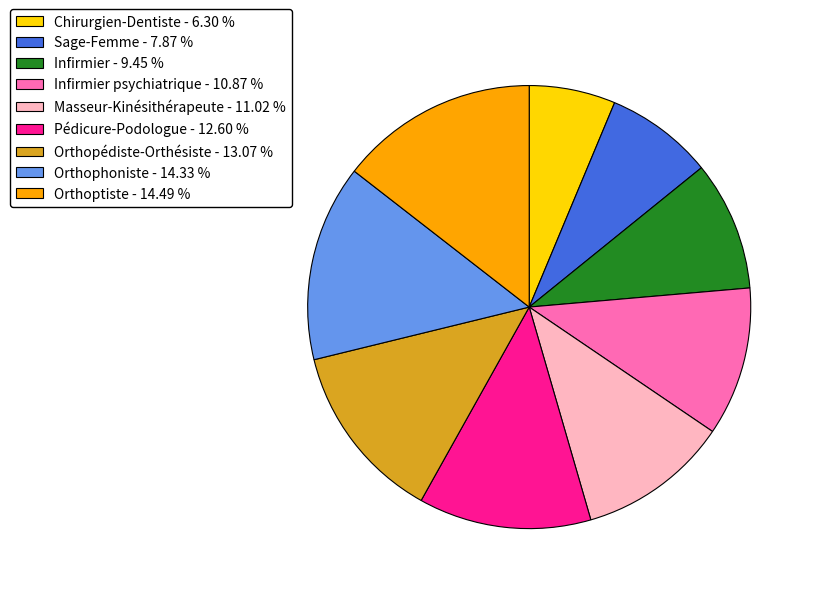

Is there any slice that represents more than half of the pie?

No